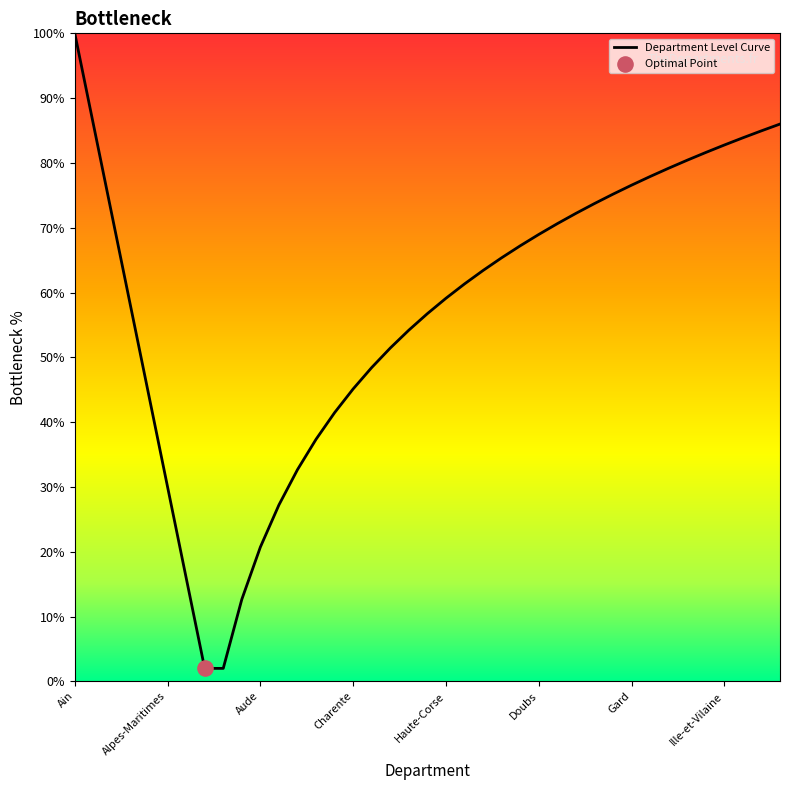

What is the difference between the maximum and minimum values?

98.0